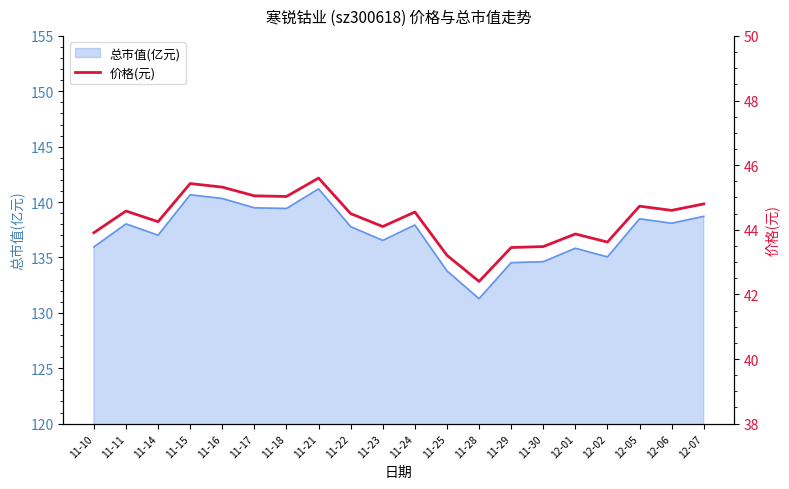

Reading left to right, list all the values displayed in this chart.

43.9	44.6	44.2	45.4	45.3	45.0	45.0	45.6	44.5	44.1	44.5	43.2	42.4	43.5	43.5	43.9	43.6	44.7	44.6	44.8